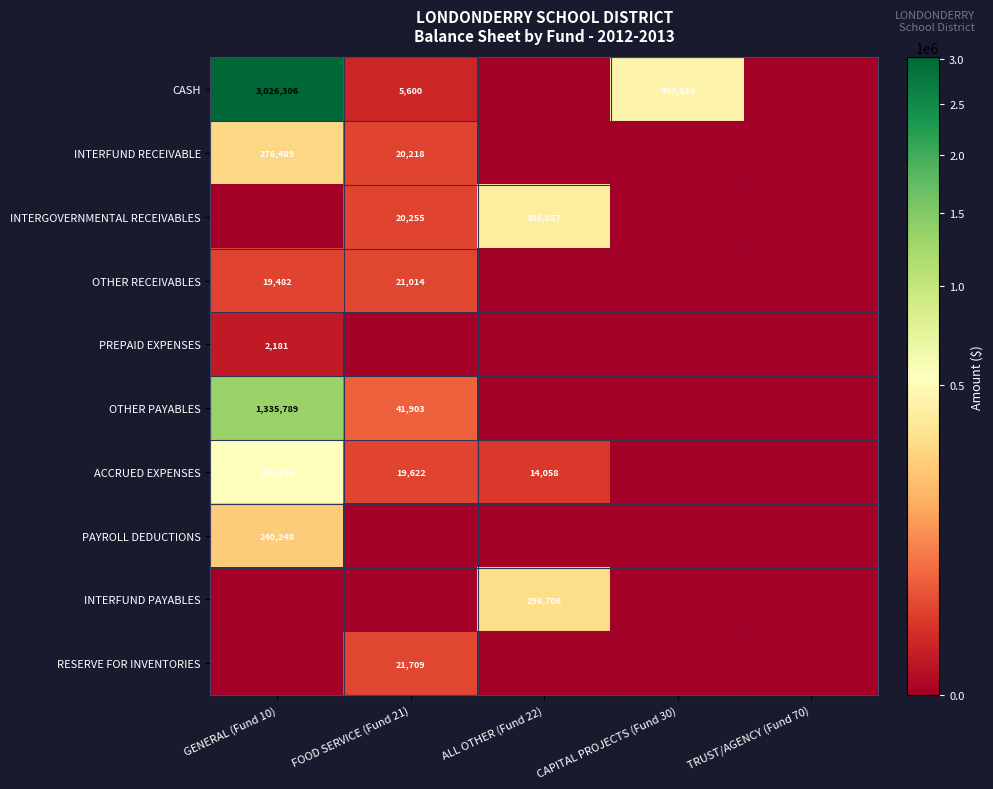

The value of ACCRUED EXPENSES at GENERAL (Fund 10) is 854393. True or false?

False